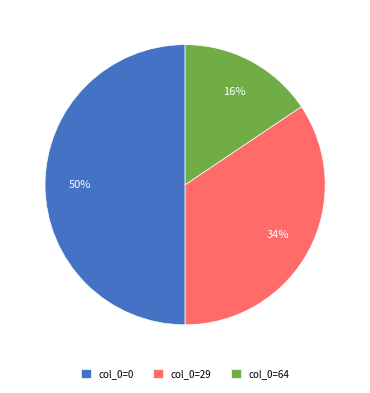

The col_0=29 slice represents 34% of the pie. True or false?

True